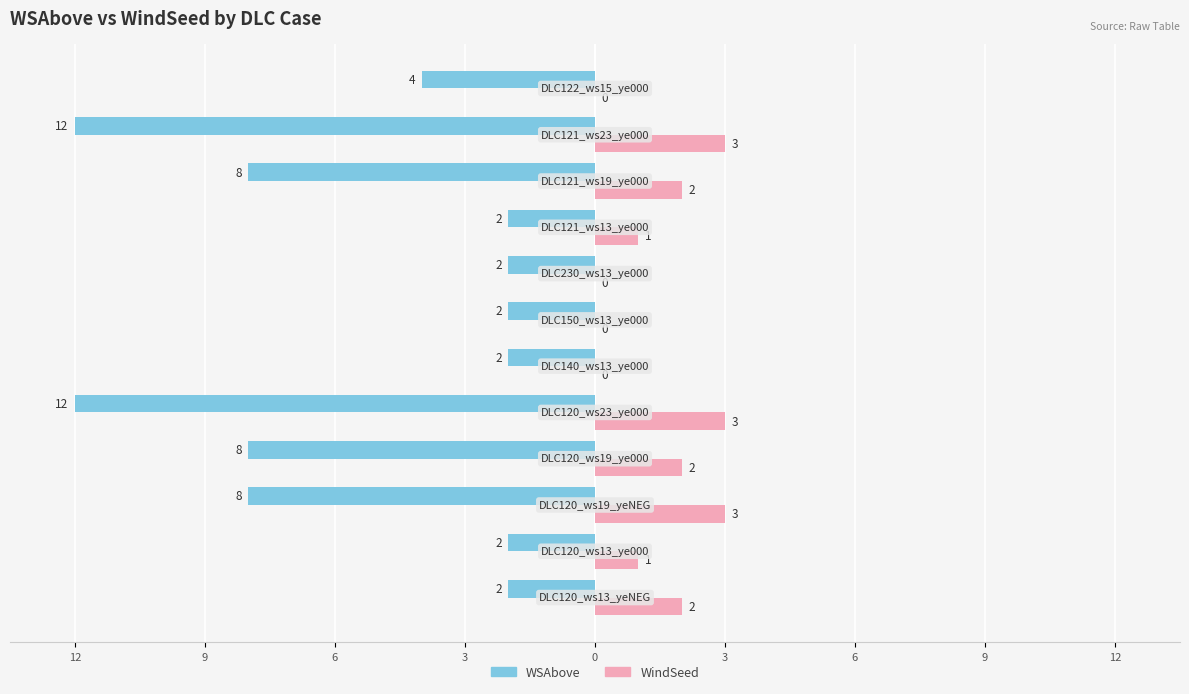

What is the difference between the maximum and second lowest values in the WindSeed series?

3